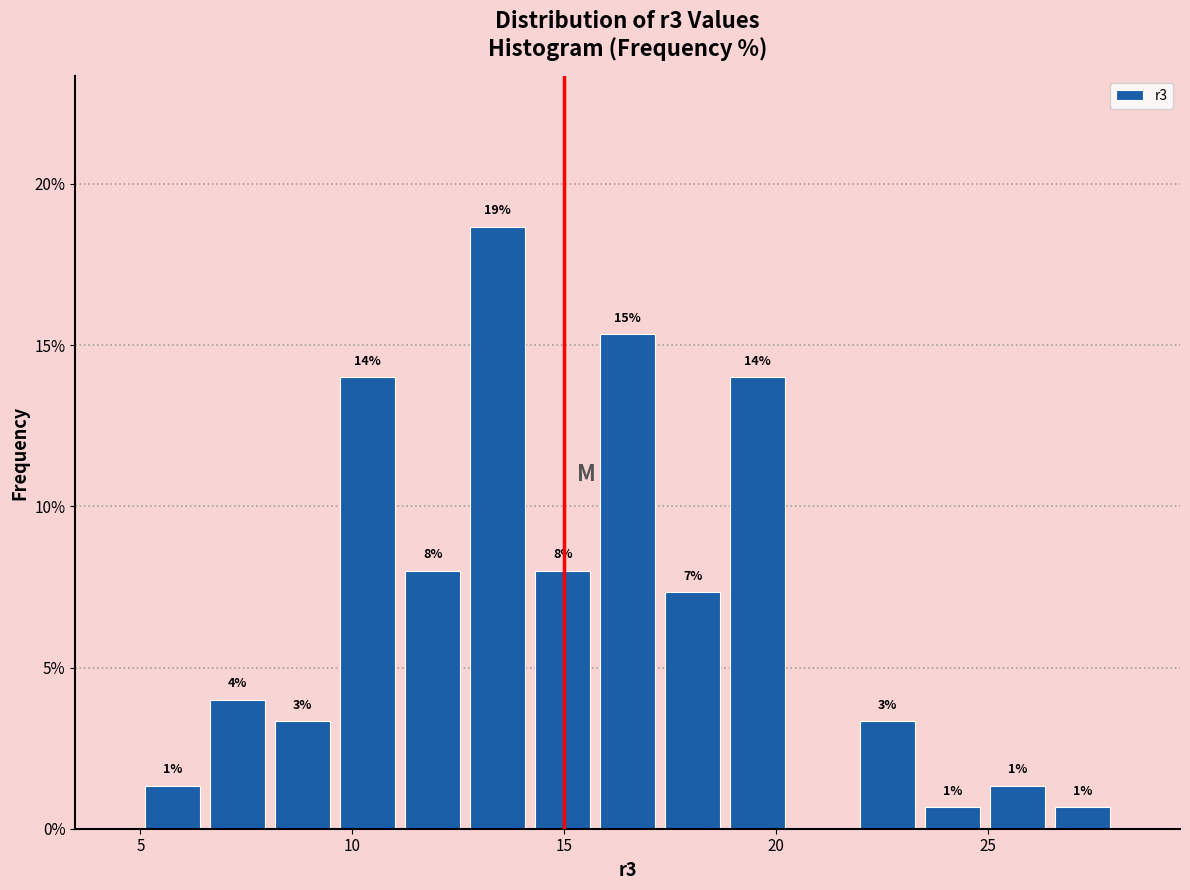

Around what value on the x-axis is the tallest bar? Give the approximate position of its centre, as read against the axis.

13.5